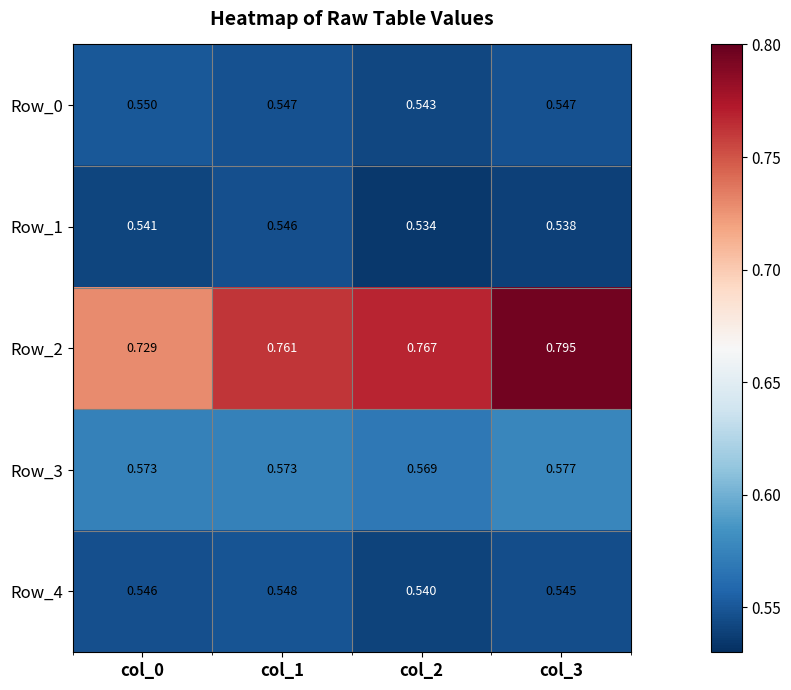

Is the value of Row_4 at col_1 greater than the value of Row_2 at col_3?

No